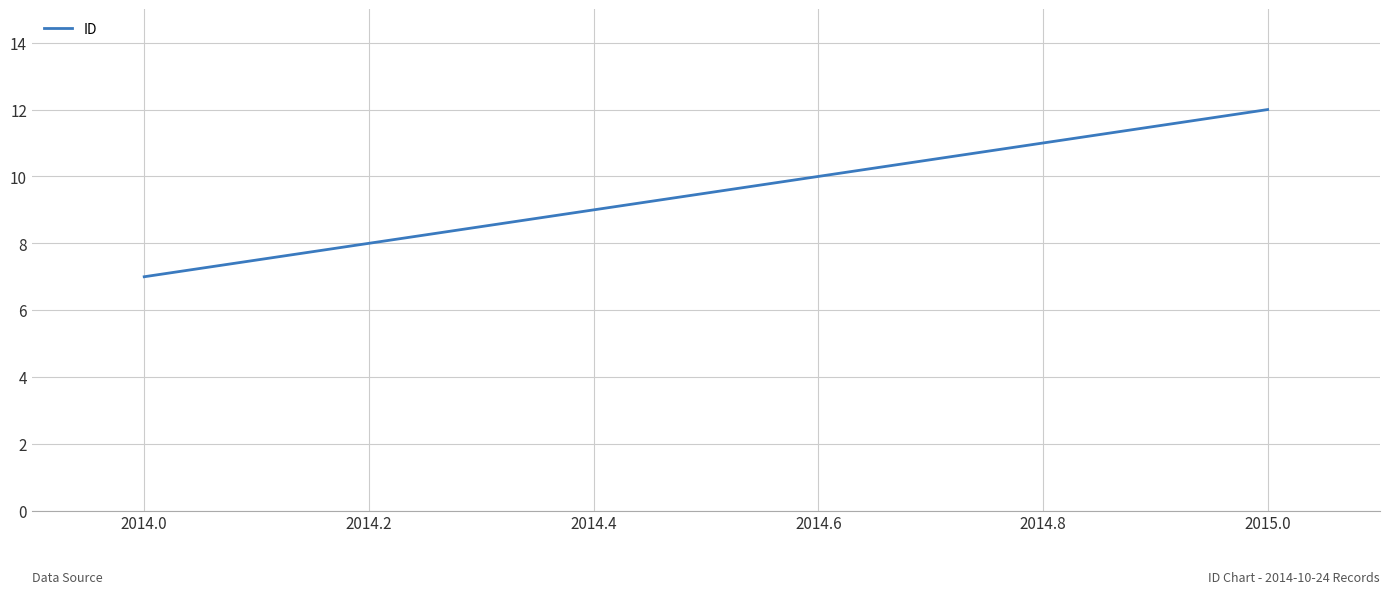

What is the average value?

10